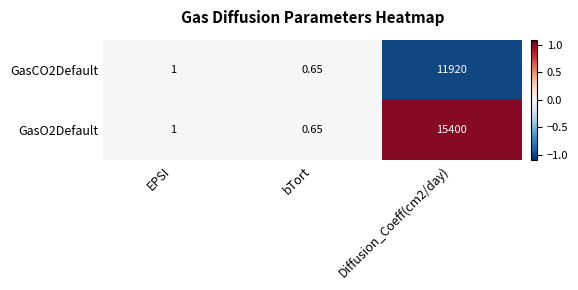

At which label is GasO2Default closest to 7700?

EPSI